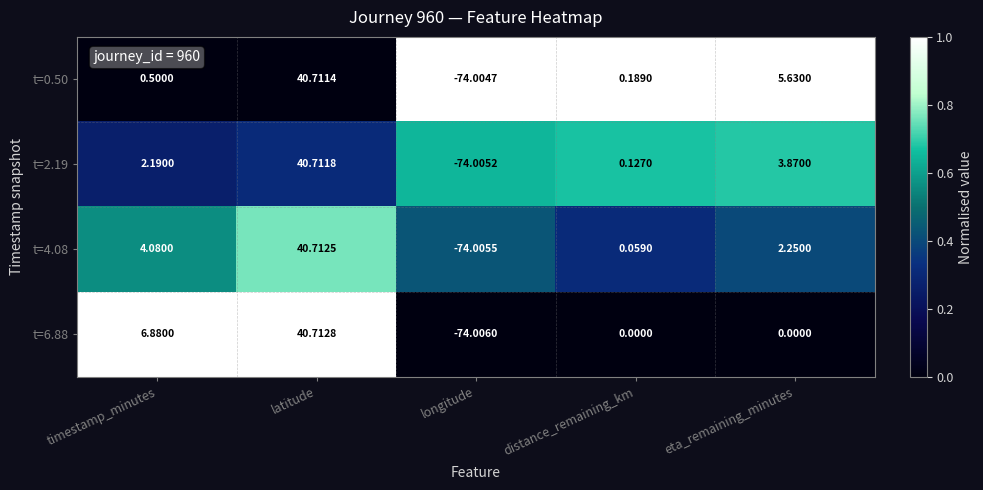

Which series has the widest spread of values?

t=6.88